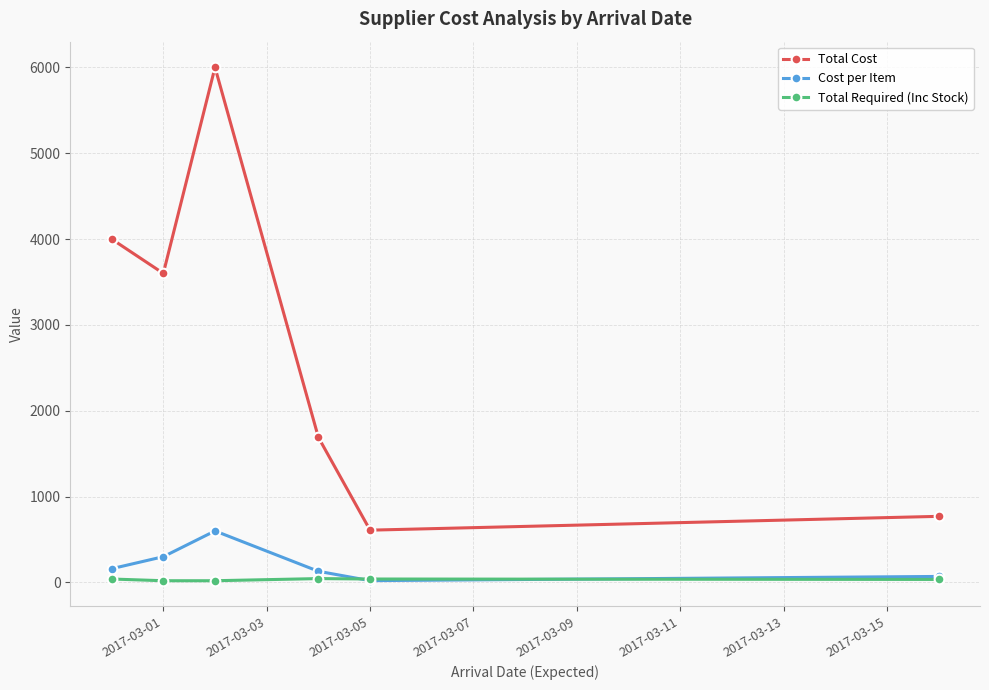

How many data points does each series have?

6